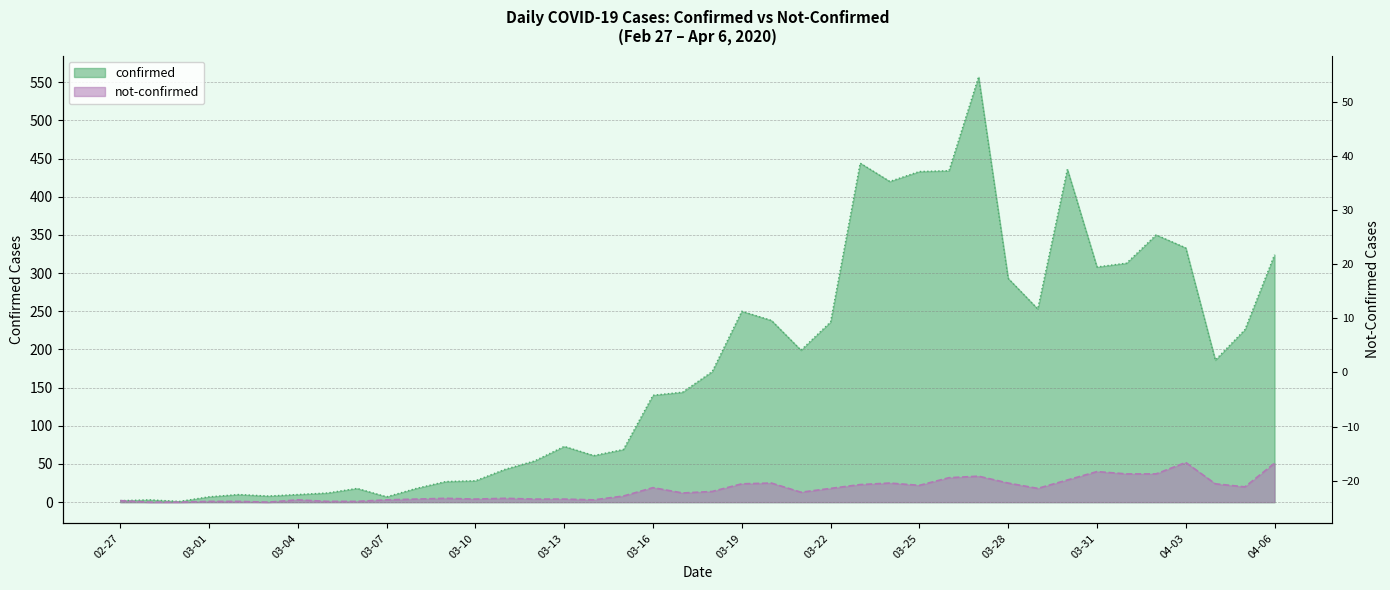

At which category is the sum across all series the highest?

2020-03-27